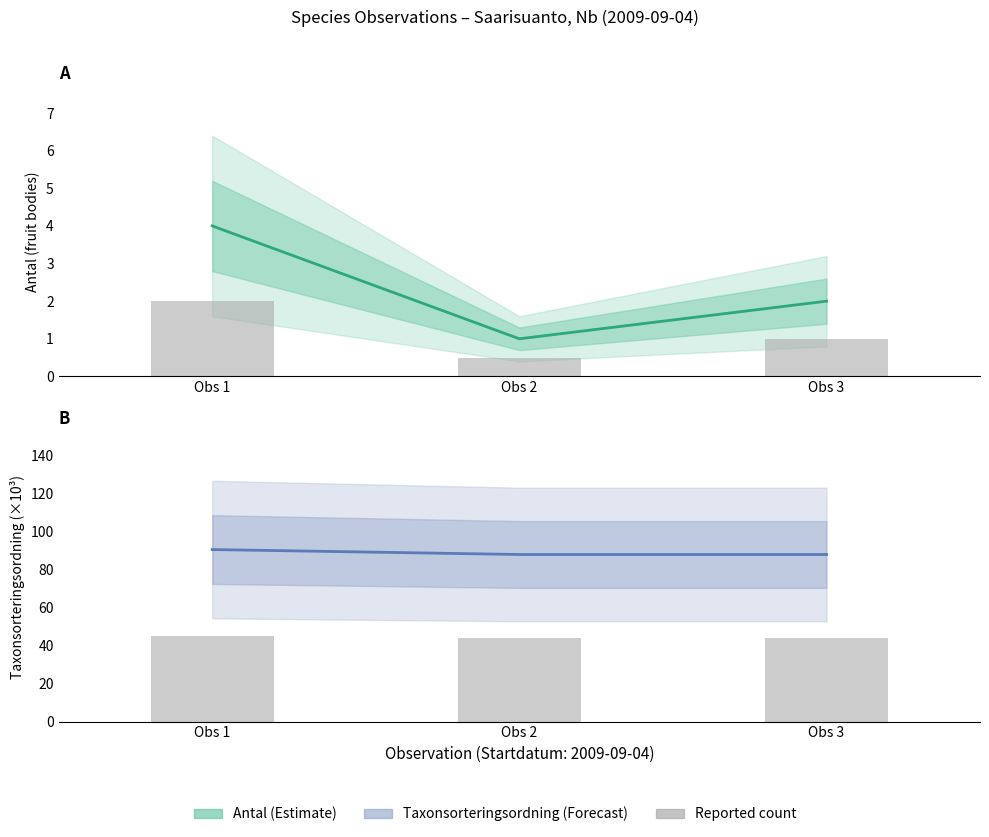

How many groups of bars are there?

3